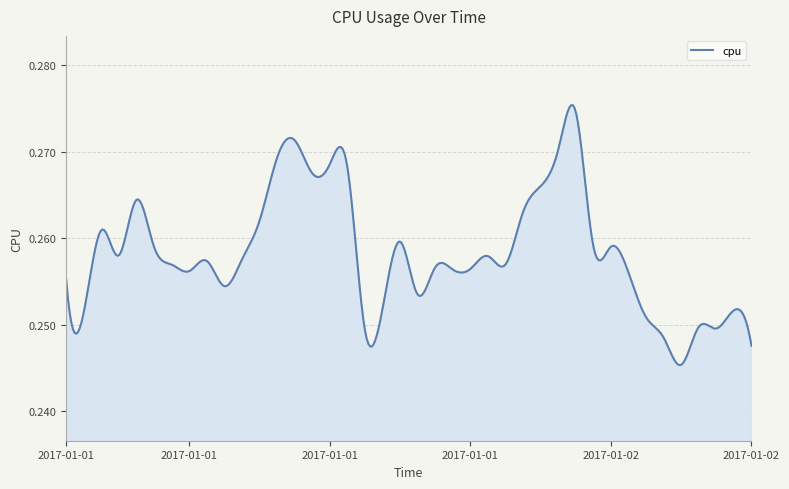

Reading right to left, extract all data points from this chart.

2017-01-02 15:00=0.2	2017-01-02 14:00=0.3	2017-01-02 13:00=0.2	2017-01-02 12:00=0.2	2017-01-02 11:00=0.2	2017-01-02 10:00=0.2	2017-01-02 09:00=0.3	2017-01-02 08:00=0.3	2017-01-02 07:00=0.3	2017-01-02 06:00=0.3	2017-01-02 05:00=0.3	2017-01-02 04:00=0.3	2017-01-02 03:00=0.3	2017-01-02 02:00=0.3	2017-01-02 01:00=0.3	2017-01-02 00:00=0.3	2017-01-01 23:00=0.3	2017-01-01 22:00=0.3	2017-01-01 21:00=0.3	2017-01-01 20:00=0.3	2017-01-01 19:00=0.3	2017-01-01 18:00=0.3	2017-01-01 17:00=0.2	2017-01-01 16:00=0.3	2017-01-01 15:00=0.3	2017-01-01 14:00=0.3	2017-01-01 13:00=0.3	2017-01-01 12:00=0.3	2017-01-01 11:00=0.3	2017-01-01 10:00=0.3	2017-01-01 09:00=0.3	2017-01-01 08:00=0.3	2017-01-01 07:00=0.3	2017-01-01 06:00=0.3	2017-01-01 05:00=0.3	2017-01-01 04:00=0.3	2017-01-01 03:00=0.3	2017-01-01 02:00=0.3	2017-01-01 01:00=0.3	2017-01-01 00:00=0.3